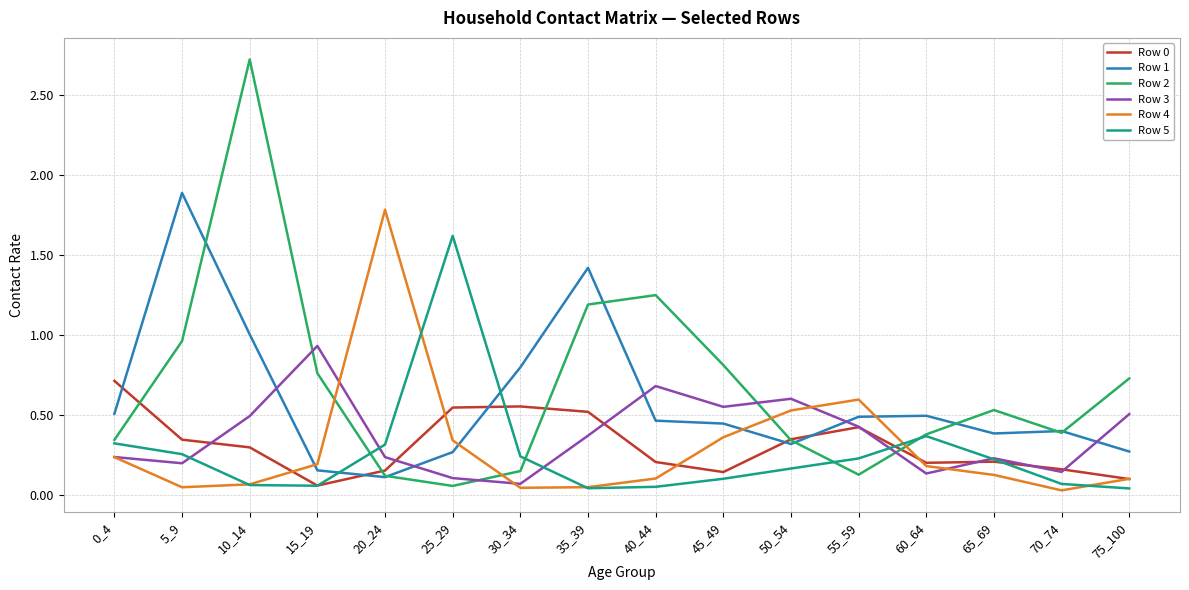

How many series are shown in this chart?

6